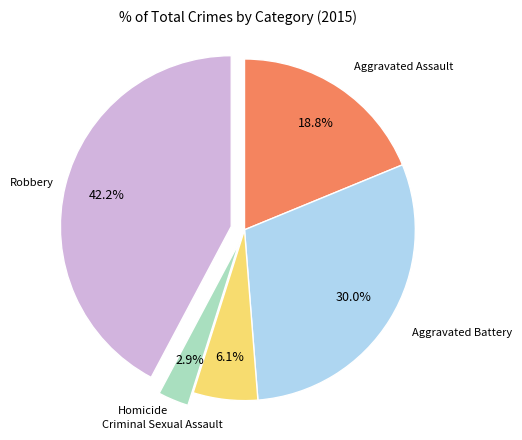

Does any single category account for the majority?

No